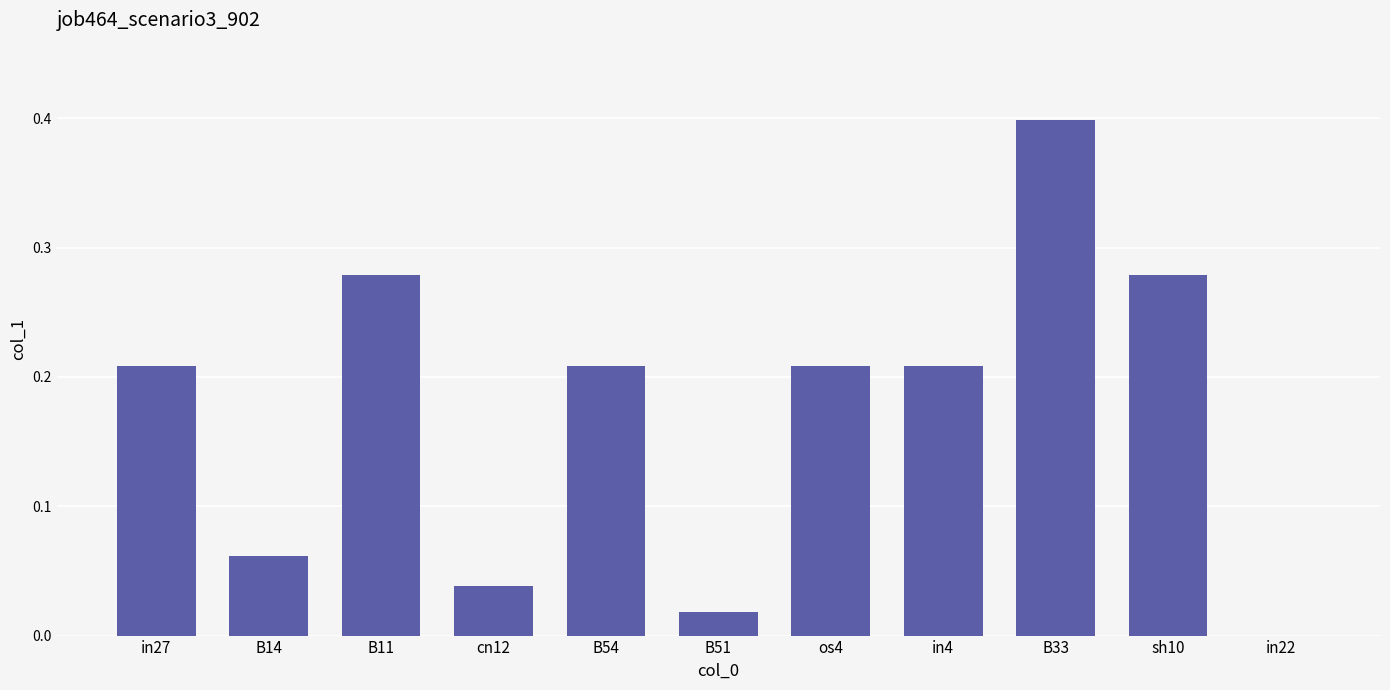

What is the sum of all values?

1.9